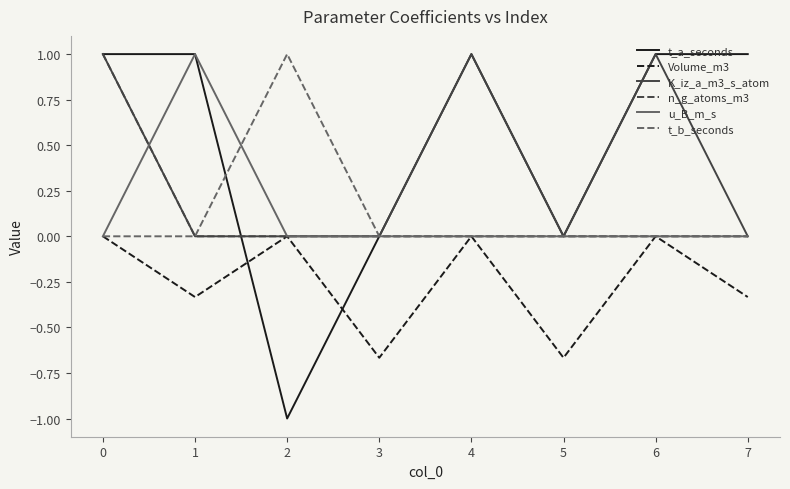

Which series has the widest spread of values?

t_a_seconds